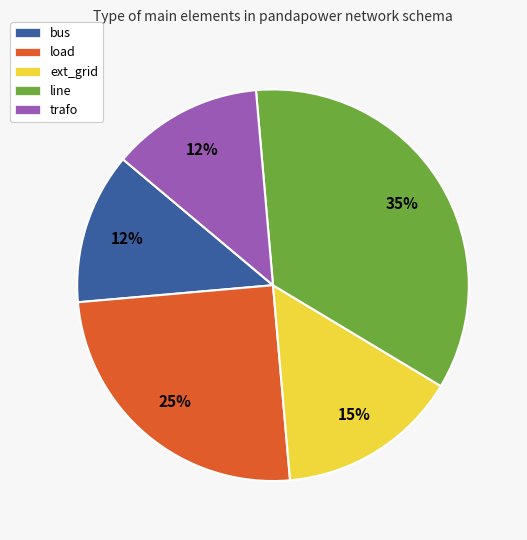

To the nearest percent, what percentage of the pie is load?

25%